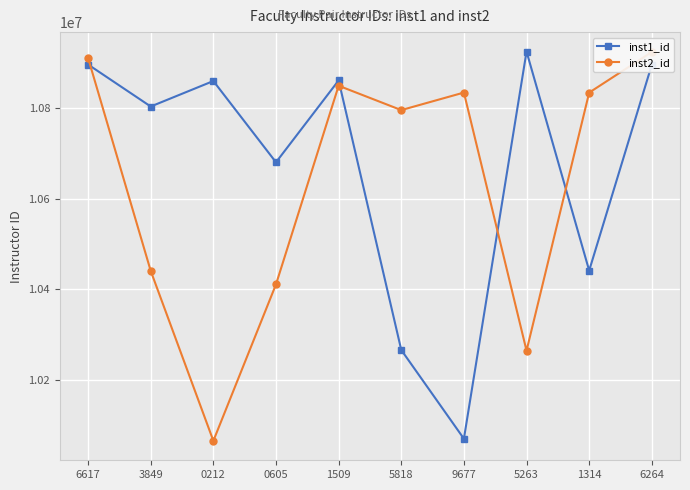

Reading left to right, list all the values displayed in this chart.

inst1_id: 6617=10896617	3849=10803849	0212=10860212	0605=10680605	1509=10861509	5818=10265818	9677=10069677	5263=10925263	1314=10441314	6264=10896264
inst2_id: 6617=10911048	3849=10440555	0212=10065092	0605=10410807	1509=10849756	5818=10795932	9677=10834701	5263=10264284	1314=10834603	6264=10924449